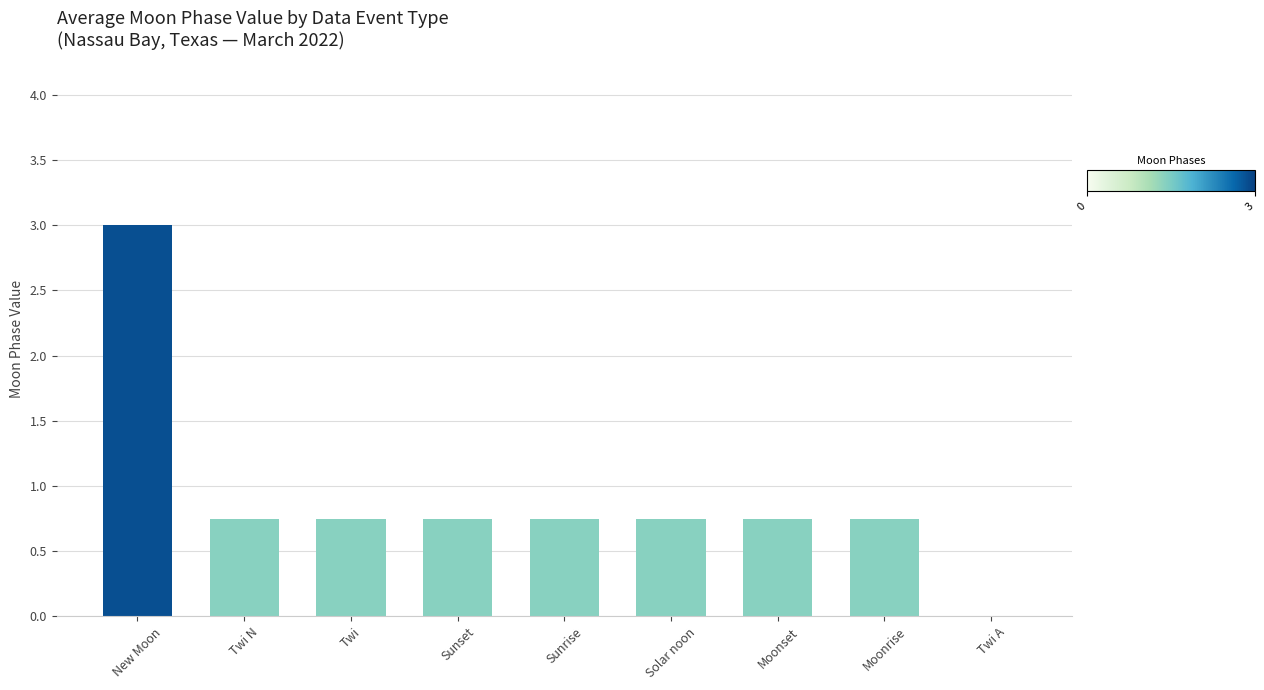

Which label corresponds to the largest value in the chart?

New Moon